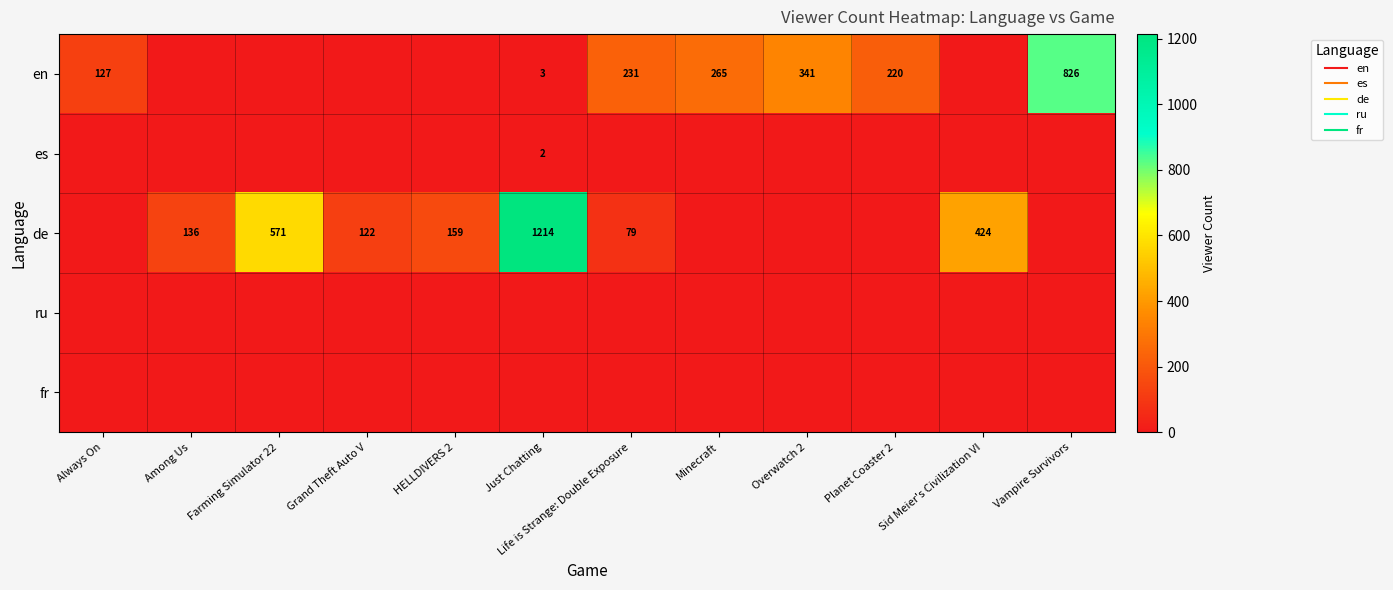

Which has a higher value, Planet Coaster 2 or Always On?

Planet Coaster 2